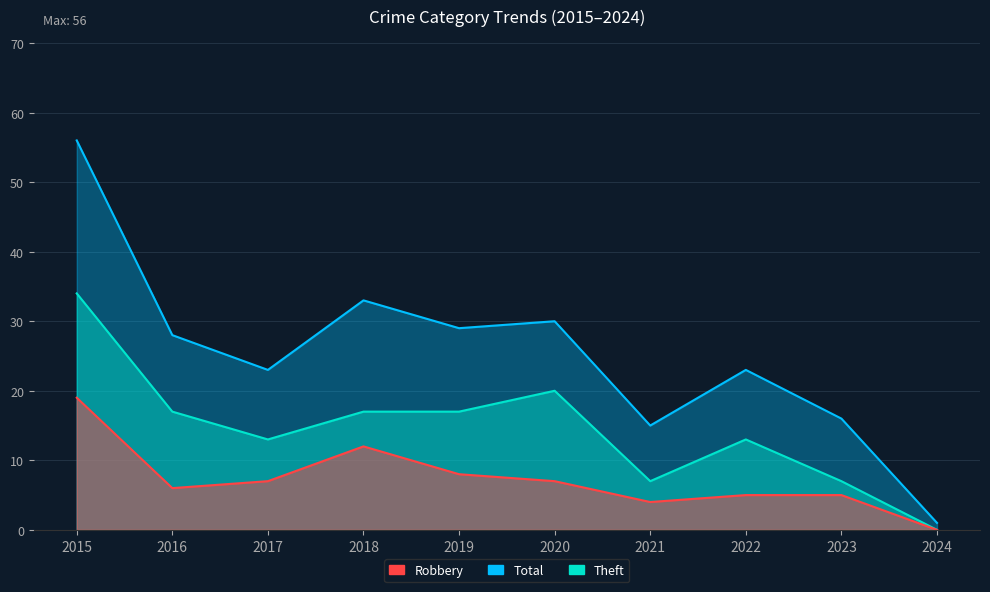

True or false: Theft has a value of 34 at 2015.

True